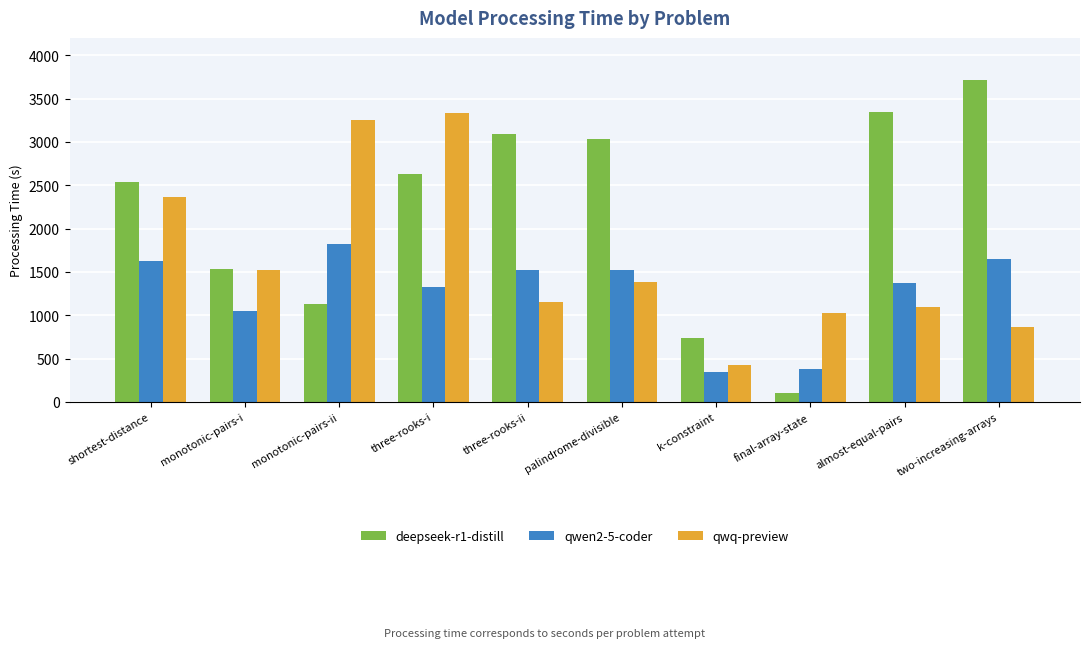

List the series in order of their overall mean, highest first.

deepseek-r1-distill, qwq-preview, qwen2-5-coder